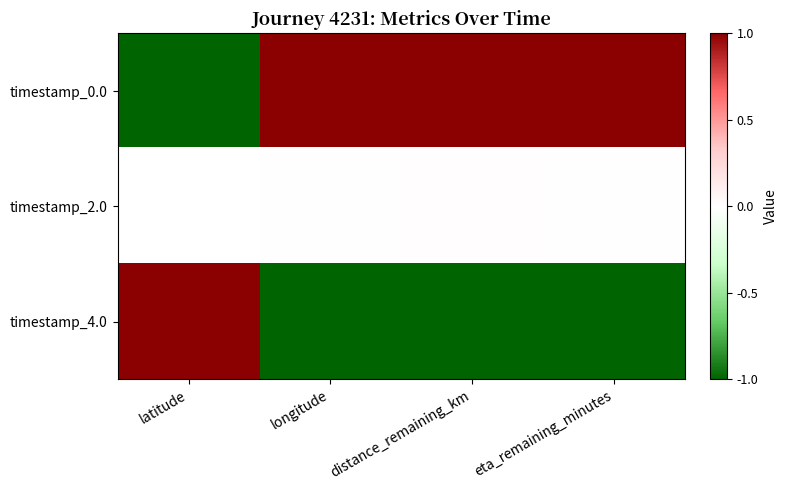

What is the difference between the highest and lowest values at latitude?

2.0